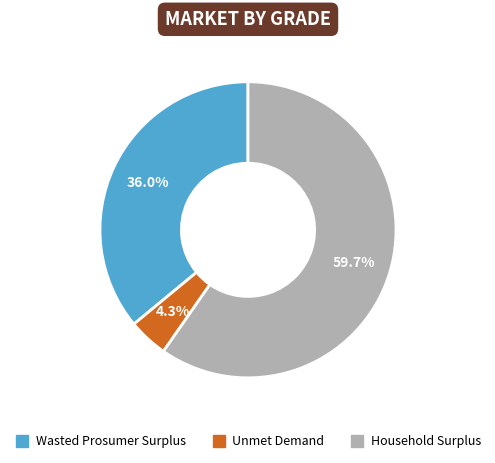

The Household Surplus slice represents 60% of the pie. True or false?

True